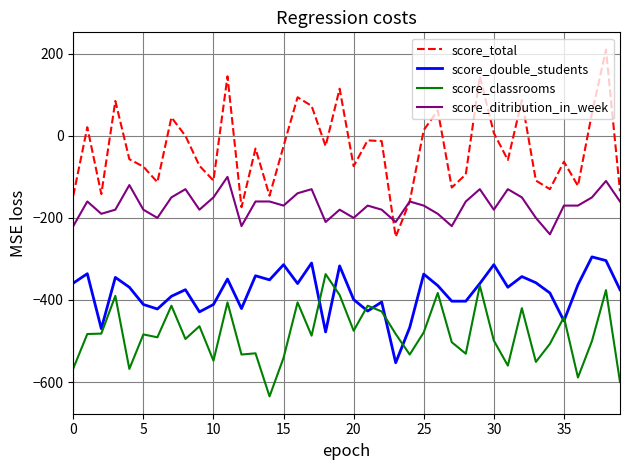

List the series in order of their overall mean, lowest first.

score_classrooms, score_double_students, score_ditribution_in_week, score_total